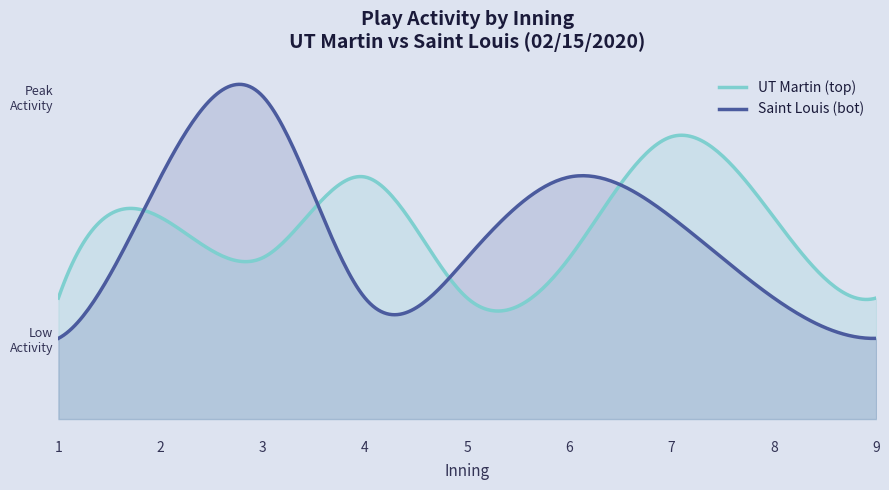

Does the chart have visible grid lines?

No